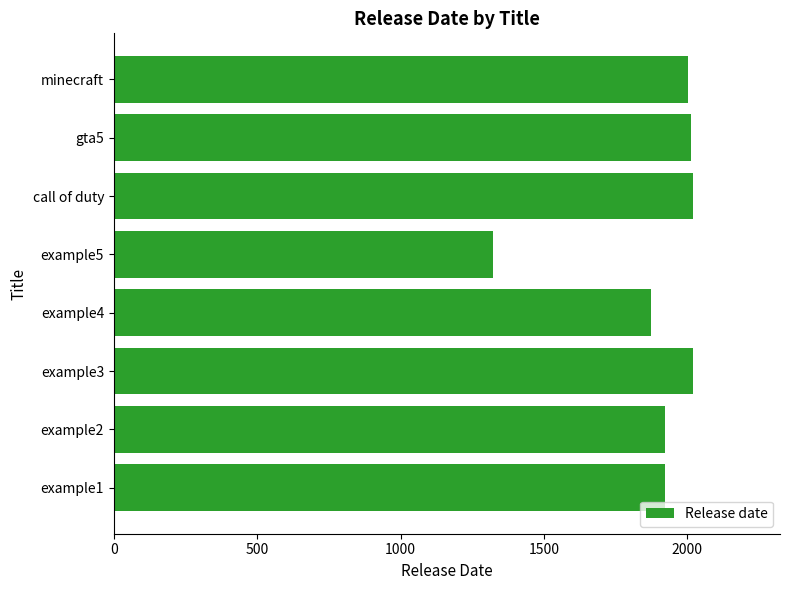

Count the number of categories in the chart.

8